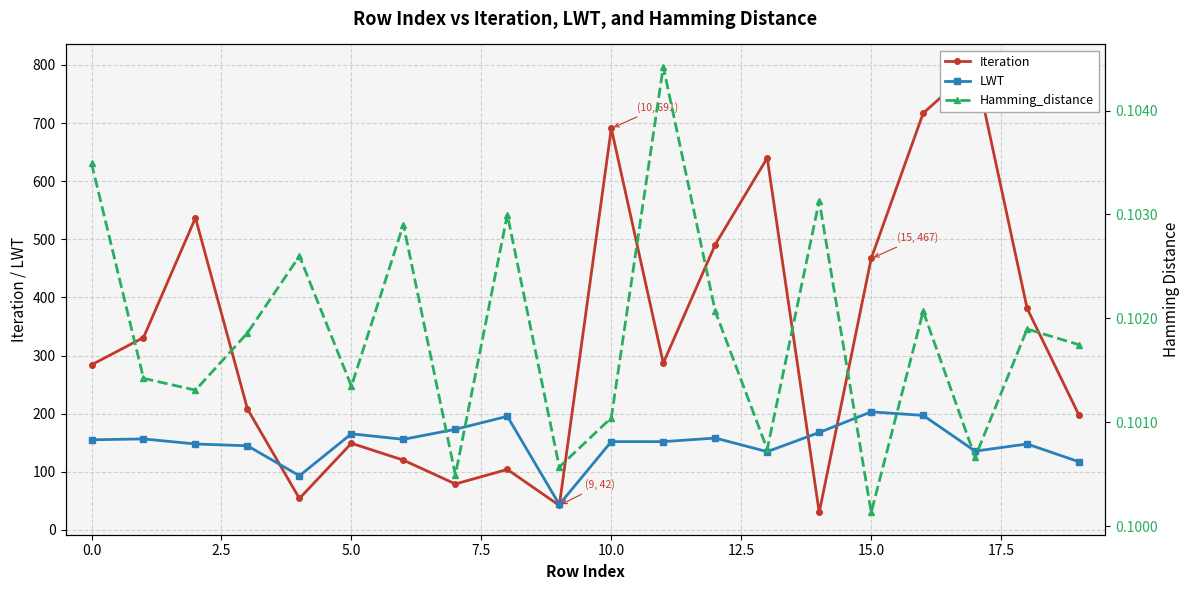

Which series ends up on top after the final intersection of LWT and Iteration?

Iteration